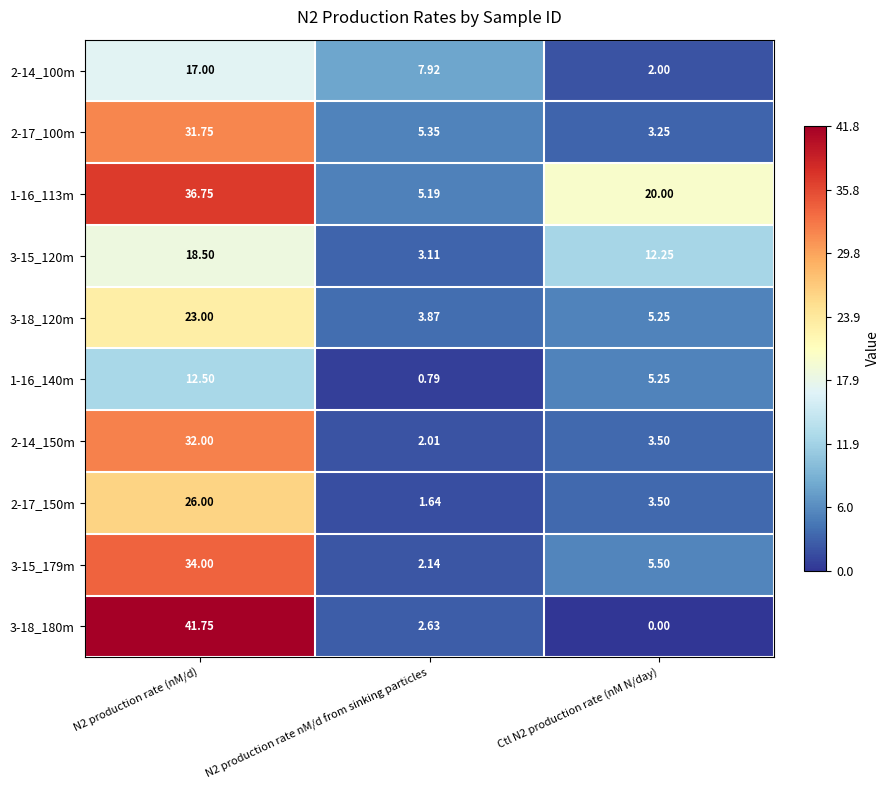

Is the value of 3-15_179m at N2 production rate nM/d from sinking particles greater than the value of 2-14_150m at N2 production rate nM/d from sinking particles?

Yes